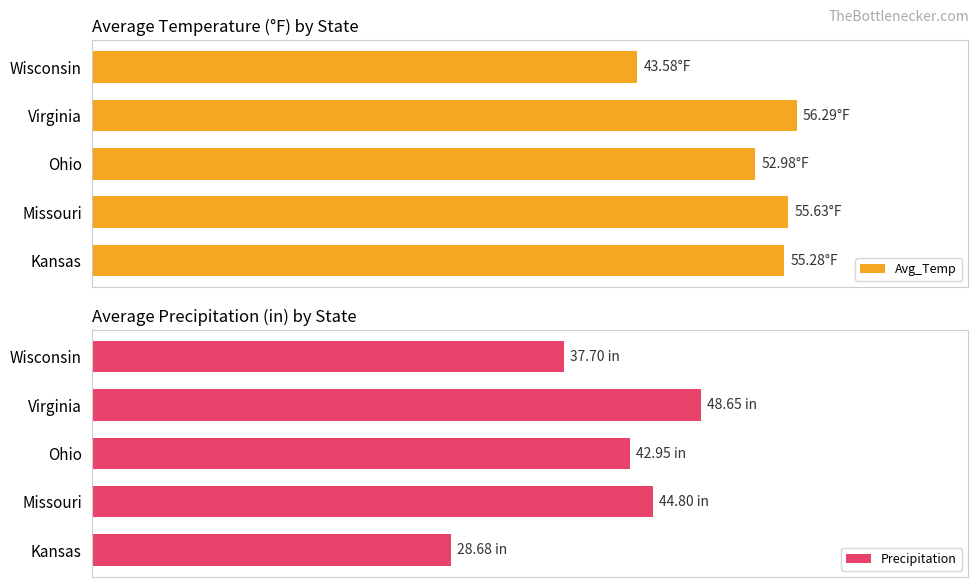

List the series in order of their overall mean, lowest first.

Precipitation, Avg_Temp